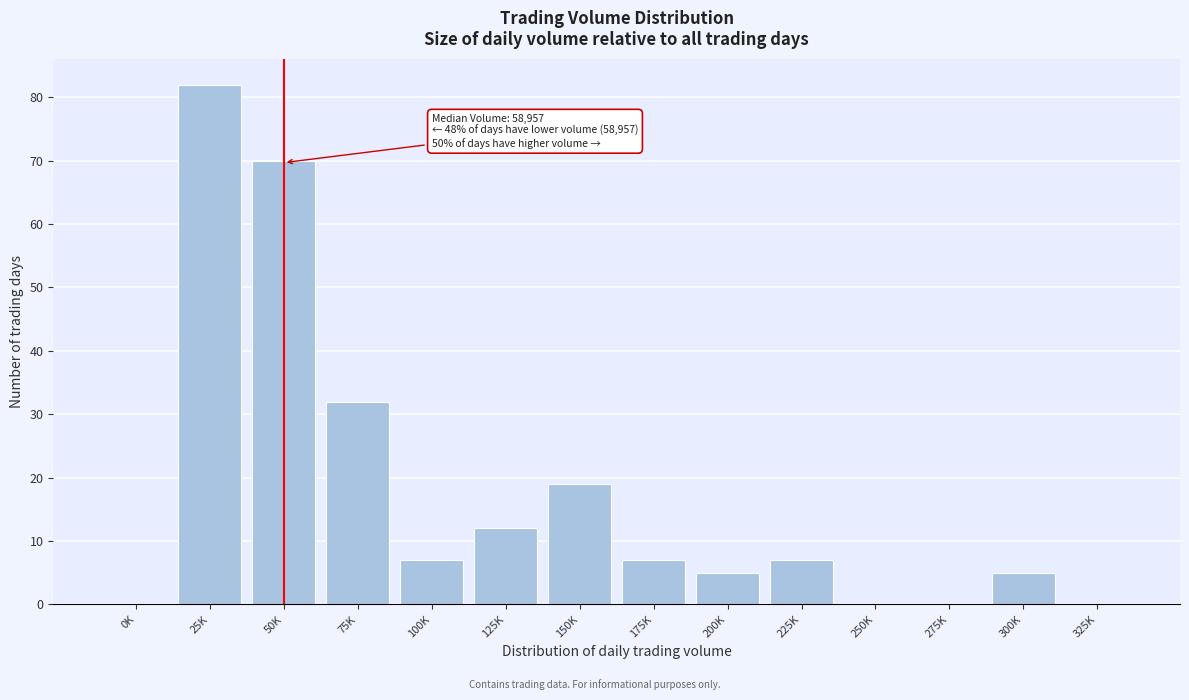

Reading left to right, transcribe all the data shown in this chart.

0K=0	25K=82	50K=70	75K=32	100K=7	125K=12	150K=19	175K=7	200K=5	225K=7	250K=0	275K=0	300K=5	325K=0